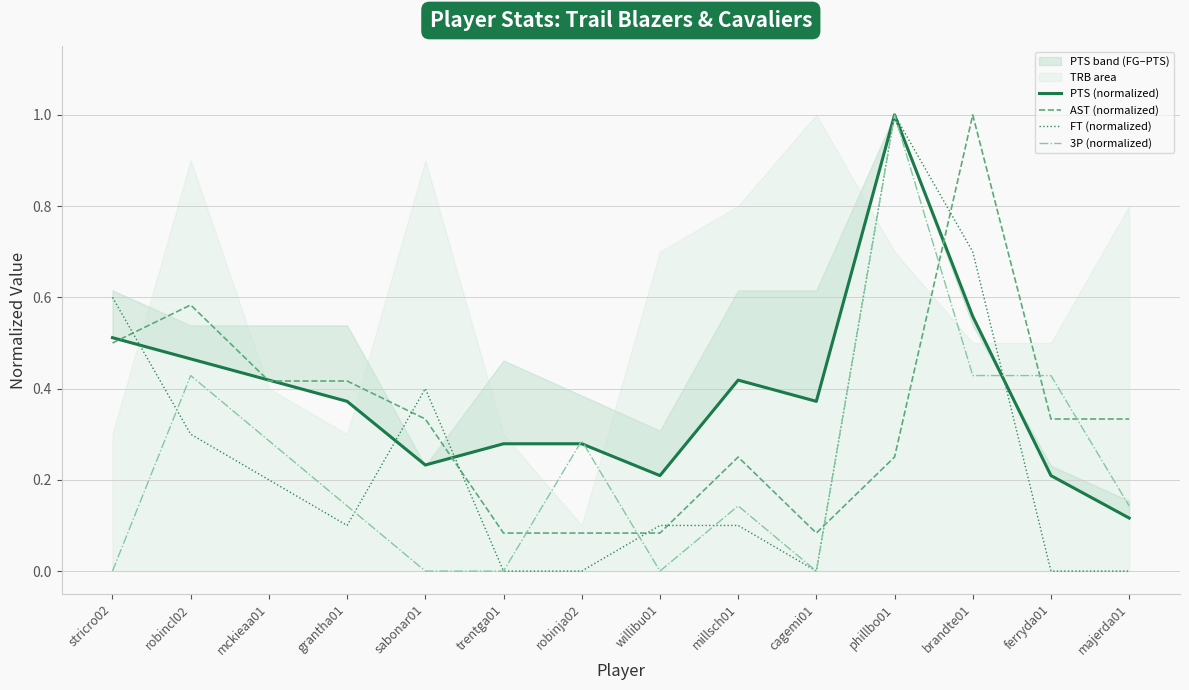

Reading right to left, transcribe all the data shown in this chart.

PTS (normalized): 0.1	0.2	0.6	1.0	0.4	0.4	0.2	0.3	0.3	0.2	0.4	0.4	0.5	0.5
AST (normalized): 0.3	0.3	1.0	0.2	0.1	0.2	0.1	0.1	0.1	0.3	0.4	0.4	0.6	0.5
FT (normalized): 0.0	0.0	0.7	1.0	0.0	0.1	0.1	0.0	0.0	0.4	0.1	0.2	0.3	0.6
3P (normalized): 0.1	0.4	0.4	1.0	0.0	0.1	0.0	0.3	0.0	0.0	0.1	0.3	0.4	0.0